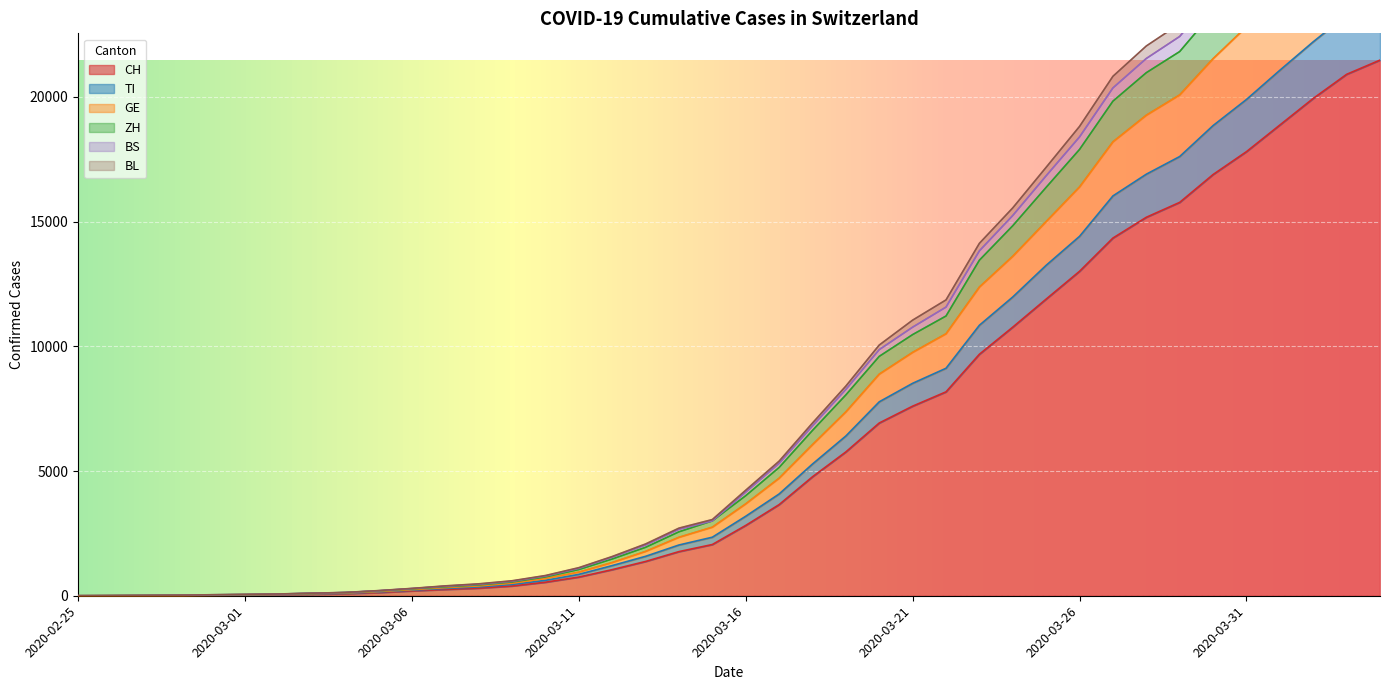

What is the difference between the maximum and minimum values in the TI series?

23912